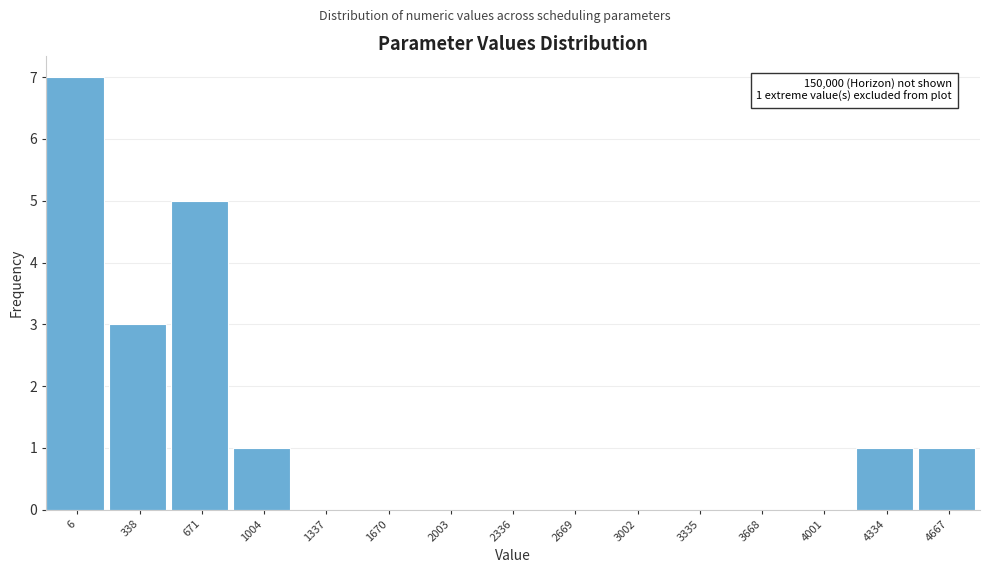

Reading left to right, list all the values displayed in this chart.

6=7	338=3	671=5	1004=1	1337=0	1670=0	2003=0	2336=0	2669=0	3002=0	3335=0	3668=0	4001=0	4334=1	4667=1